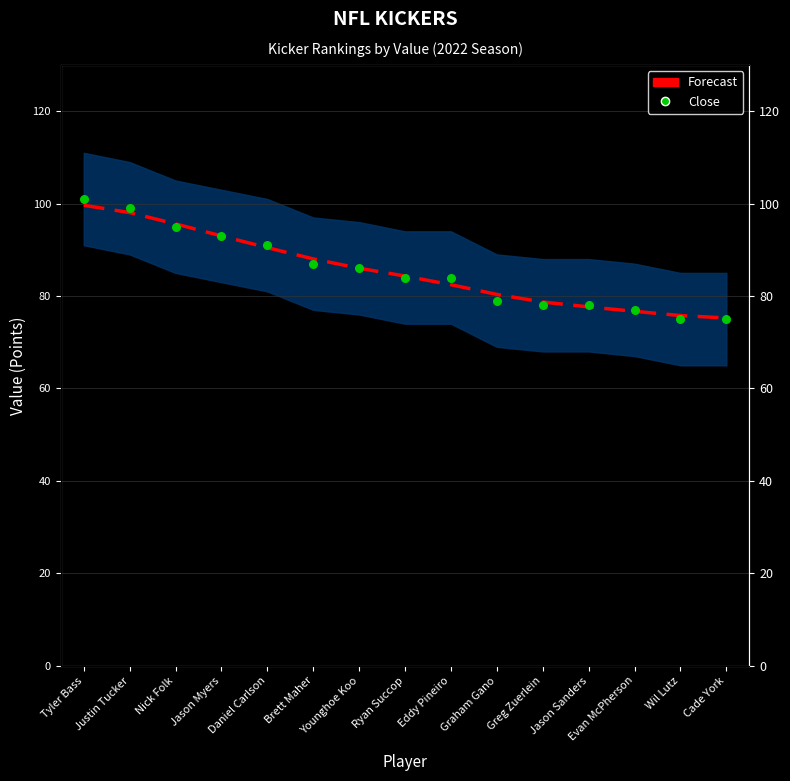

Which series has the largest total across all categories?

Forecast